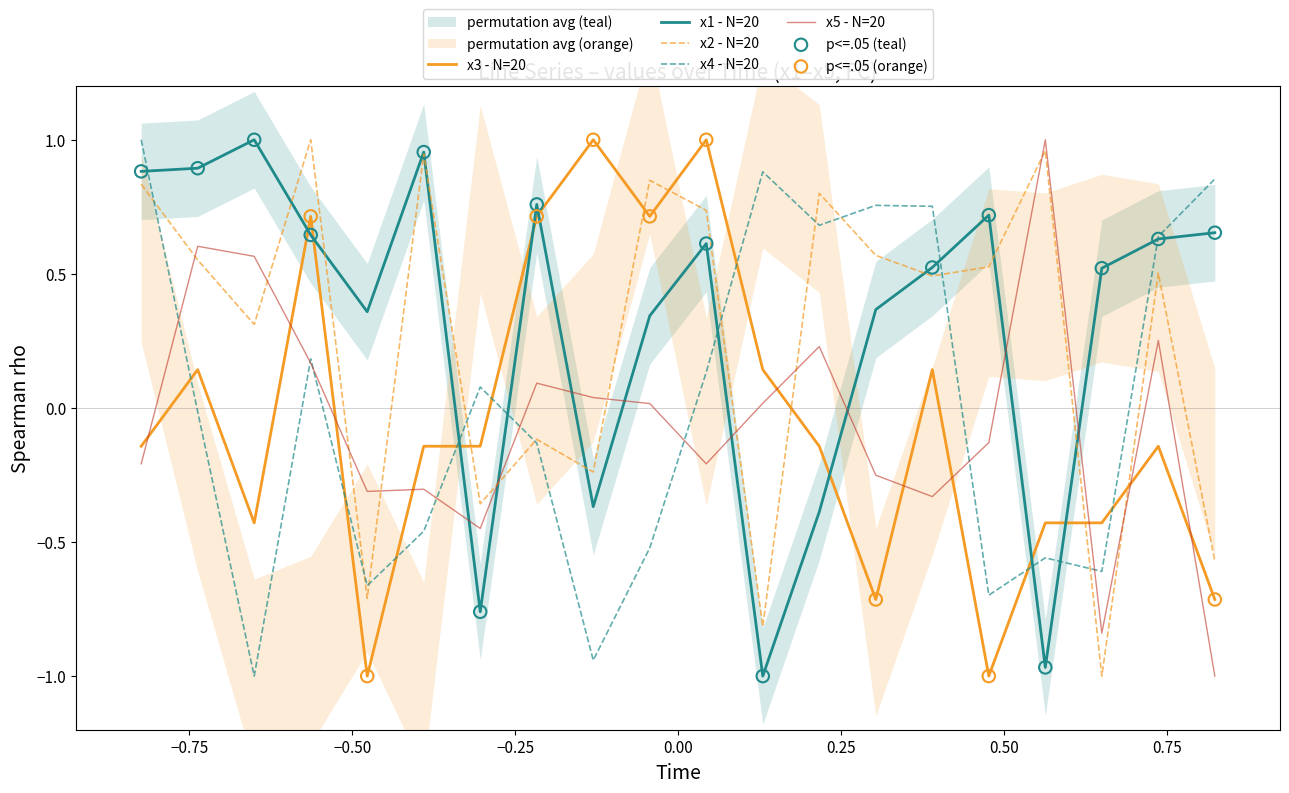

True or false: x4 - N=20 and x3 - N=20 intersect in this chart.

True